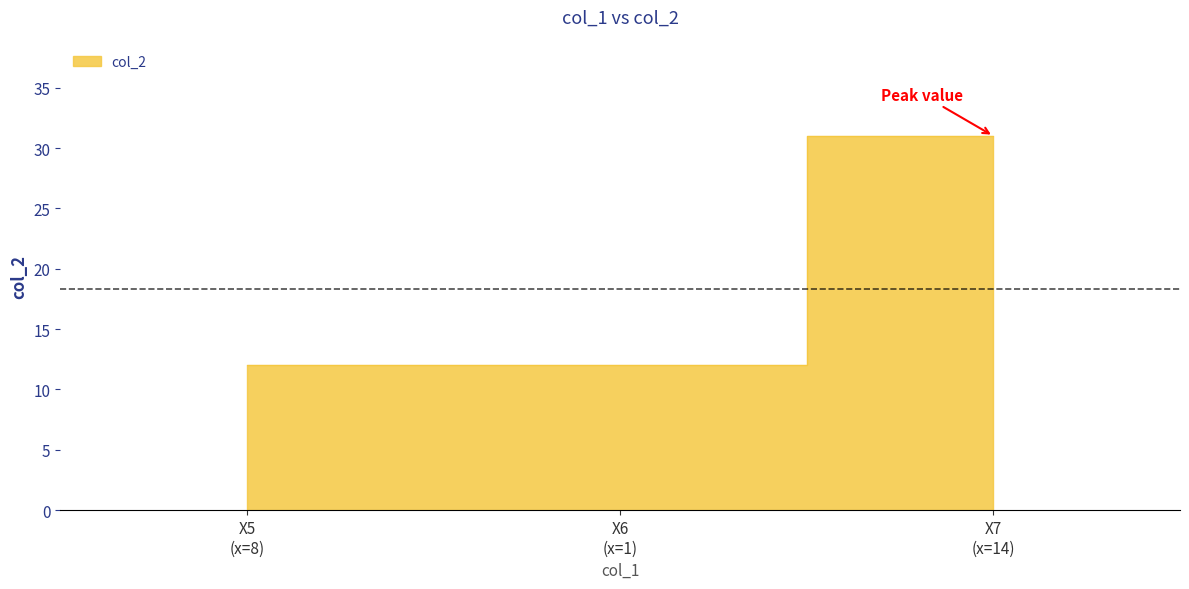

Reading right to left, extract all data points from this chart.

31	12	12